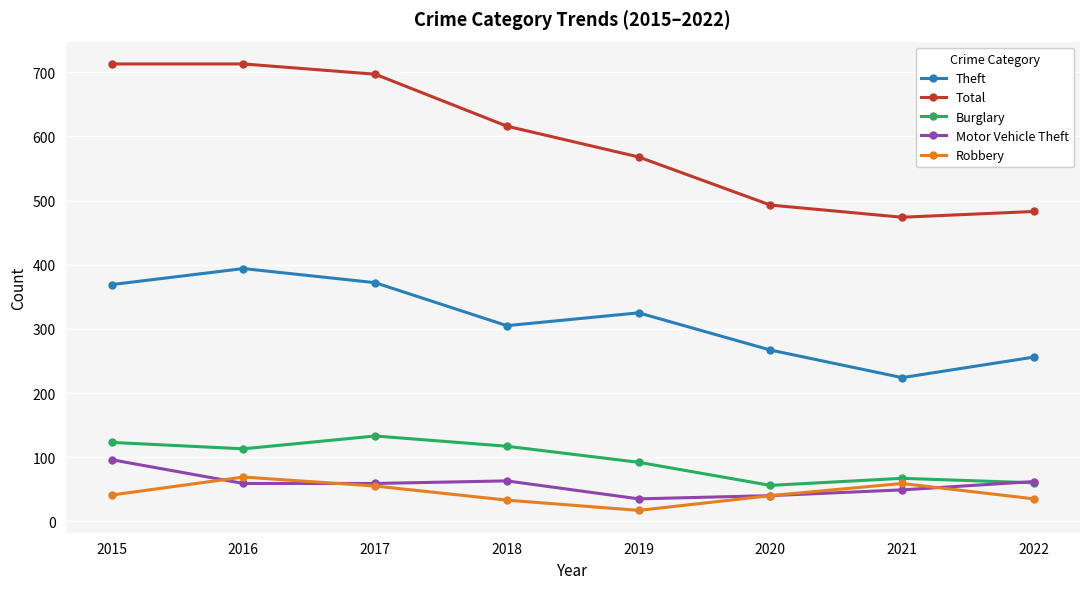

Is this an area chart (filled region under the line)?

No